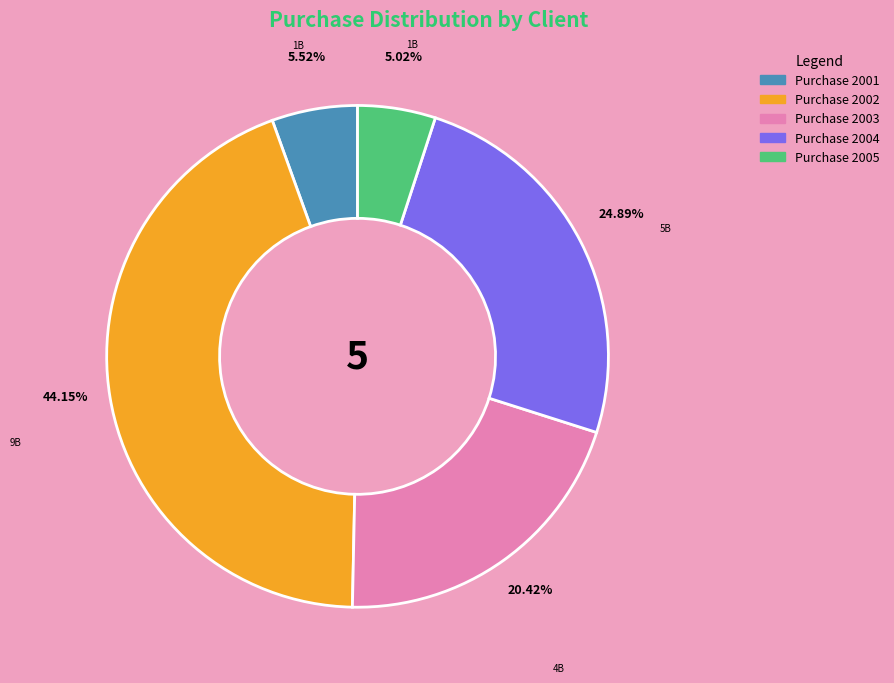

Is there a majority slice in this chart?

No